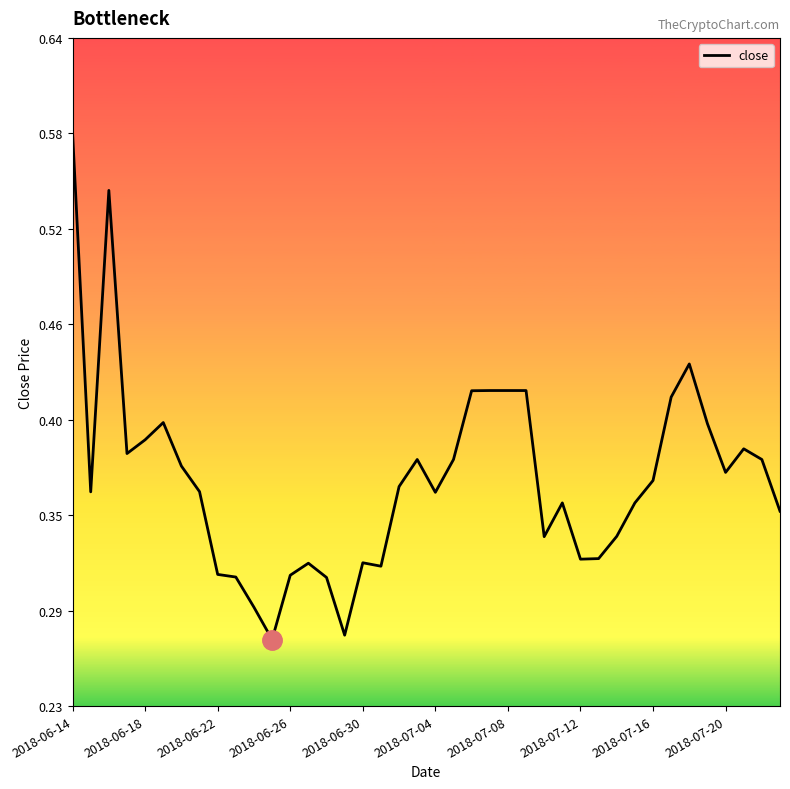

Reading left to right, transcribe all the data shown in this chart.

0.6	0.4	0.5	0.4	0.4	0.4	0.4	0.4	0.3	0.3	0.3	0.3	0.3	0.3	0.3	0.3	0.3	0.3	0.4	0.4	0.4	0.4	0.4	0.4	0.4	0.4	0.3	0.4	0.3	0.3	0.3	0.4	0.4	0.4	0.4	0.4	0.4	0.4	0.4	0.3